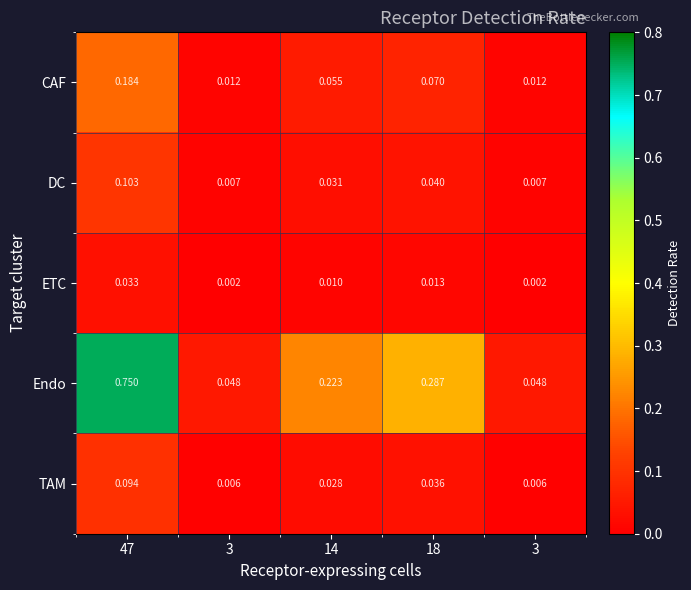

How many series are shown in this chart?

5